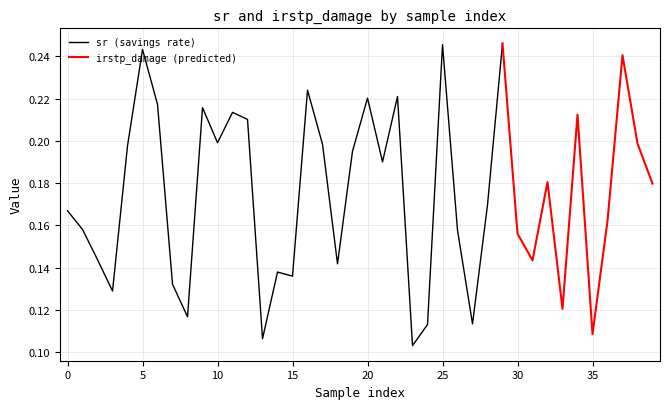

Where is the first local minimum for sr?

3